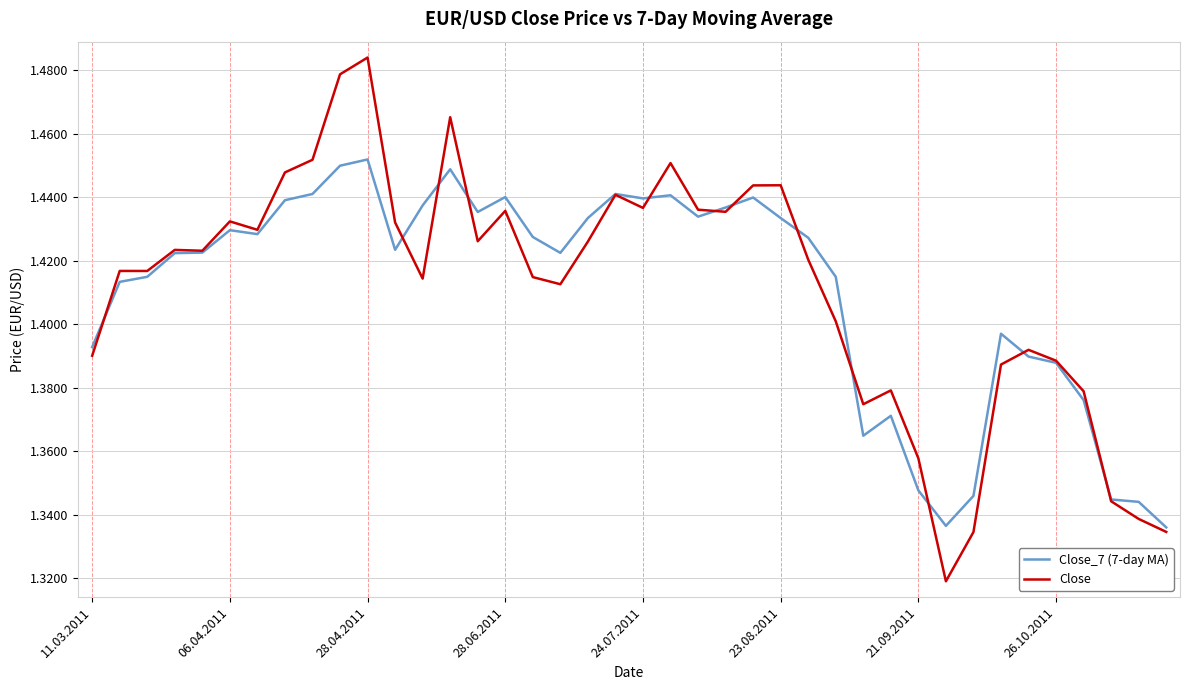

Which series has the widest spread of values?

Close